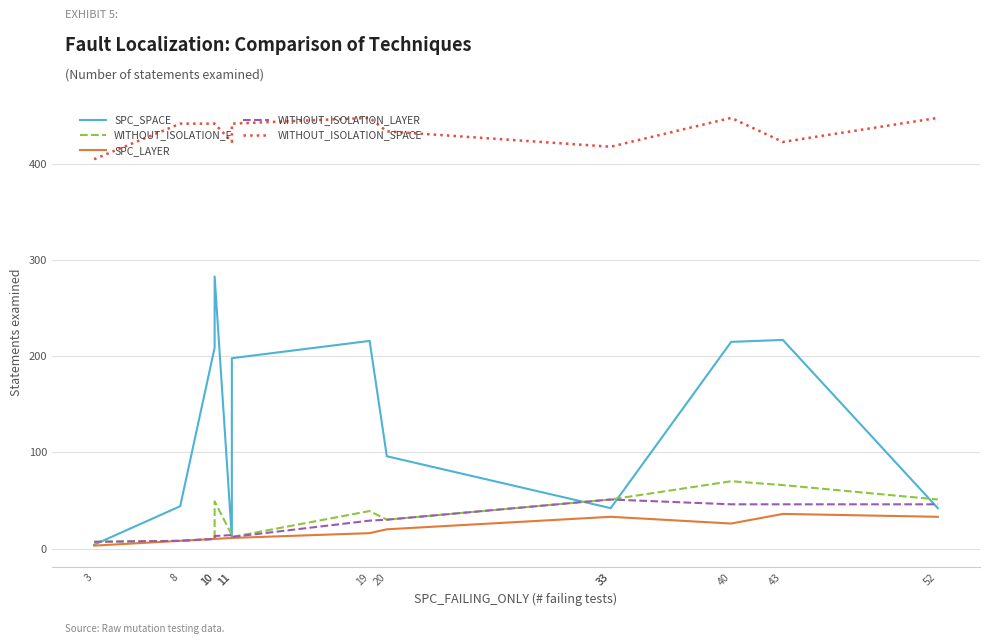

At 33, list the series in order from smallest to largest.

SPC_LAYER, SPC_SPACE, WITHOUT_ISOLATION_F, WITHOUT_ISOLATION_LAYER, WITHOUT_ISOLATION_SPACE